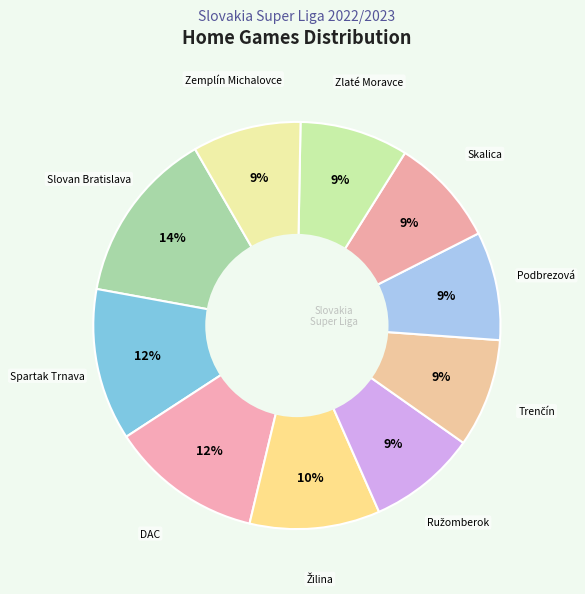

How many segments does this pie chart have?

10